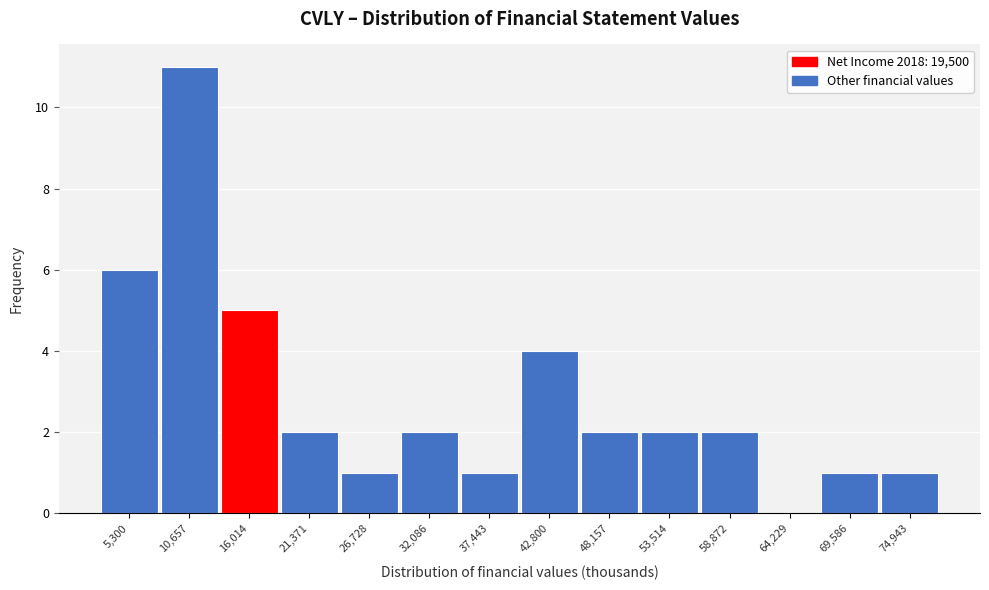

Reading left to right, transcribe all the data shown in this chart.

5,300=6	10,657=11	16,014=5	21,371=2	26,728=1	32,086=2	37,443=1	42,800=4	48,157=2	53,514=2	58,872=2	64,229=0	69,586=1	74,943=1